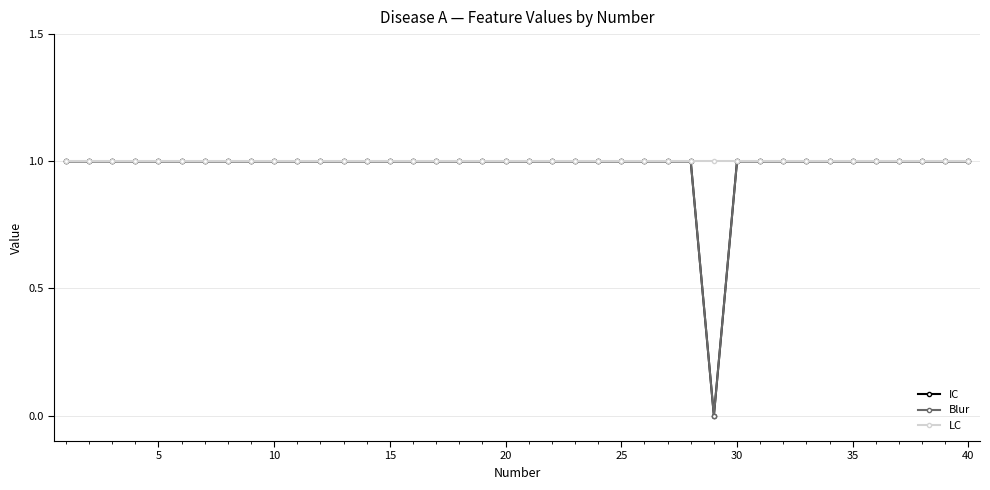

True or false: LC has more than 1 points higher than both neighbors.

False